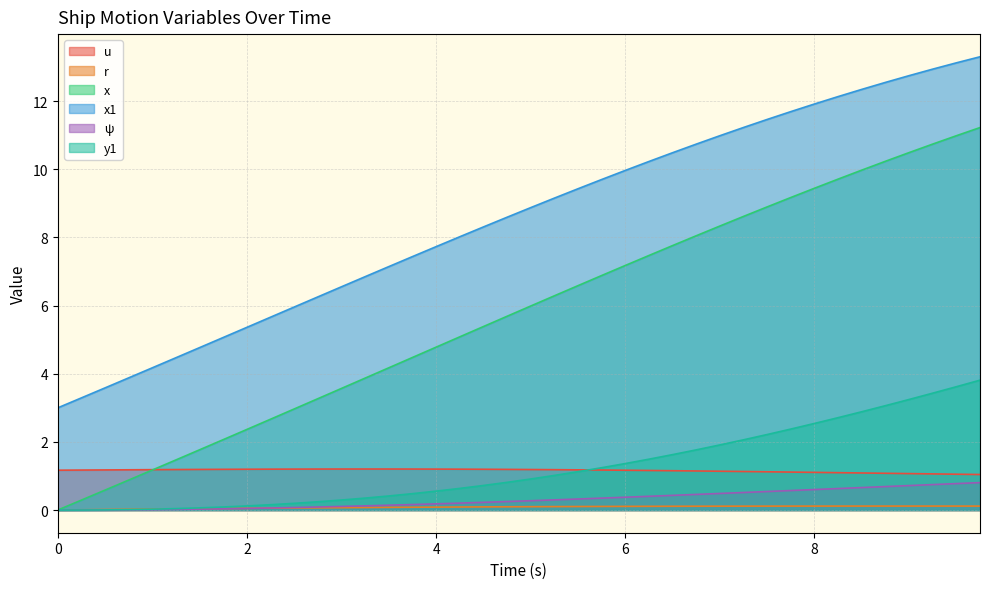

List the labels in order of y1 value, smallest first.

0.0, 0.25, 0.5, 0.75, 1.0, 1.25, 1.5, 1.75, 2.0, 2.25, 2.5, 2.75, 3.0, 3.25, 3.5, 3.75, 4.0, 4.25, 4.5, 4.75, 5.0, 5.25, 5.5, 5.75, 6.0, 6.25, 6.5, 6.75, 7.0, 7.25, 7.5, 7.75, 8.0, 8.25, 8.5, 8.75, 9.0, 9.25, 9.5, 9.75